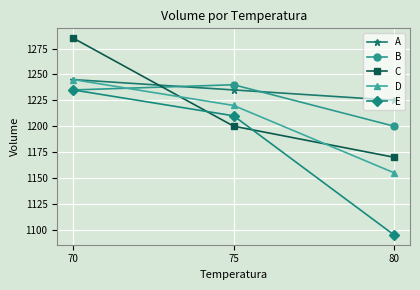

What is the minimum value shown in the chart?

1095